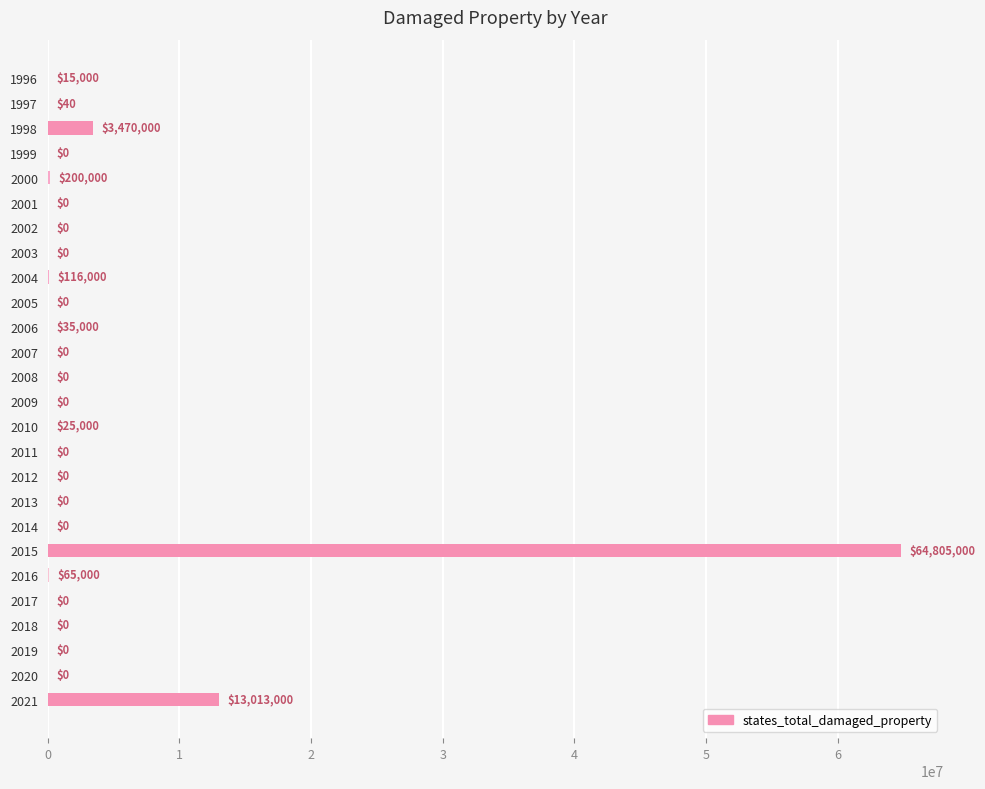

Reading top to bottom, extract all data points from this chart.

1996=15000	1997=40	1998=3470000	1999=0	2000=200000	2001=0	2002=0	2003=0	2004=116000	2005=0	2006=35000	2007=0	2008=0	2009=0	2010=25000	2011=0	2012=0	2013=0	2014=0	2015=64805000	2016=65000	2017=0	2018=0	2019=0	2020=0	2021=13013000